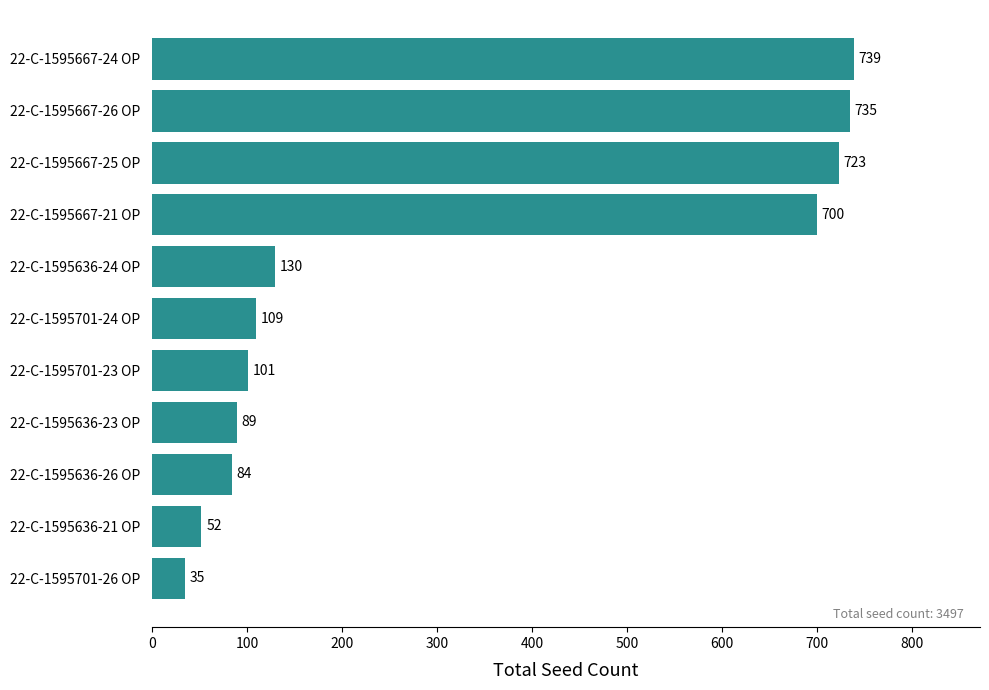

Rank the categories by value from lowest to highest.

22-C-1595701-26 OP, 22-C-1595636-21 OP, 22-C-1595636-26 OP, 22-C-1595636-23 OP, 22-C-1595701-23 OP, 22-C-1595701-24 OP, 22-C-1595636-24 OP, 22-C-1595667-21 OP, 22-C-1595667-25 OP, 22-C-1595667-26 OP, 22-C-1595667-24 OP